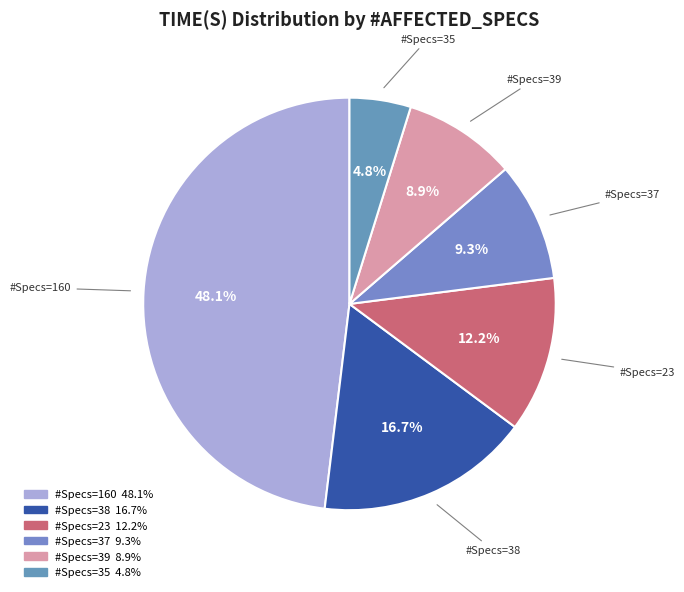

What is the smallest slice in the pie chart?

#Specs=35